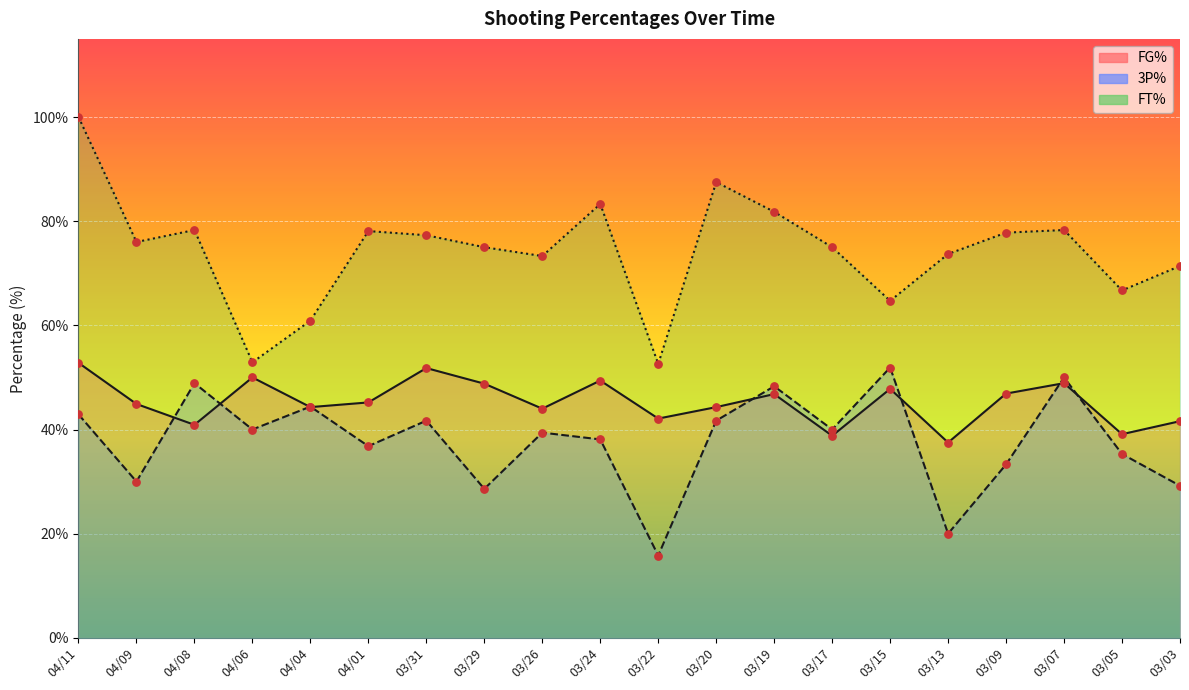

Which series reaches the maximum Y coordinate?

FT%